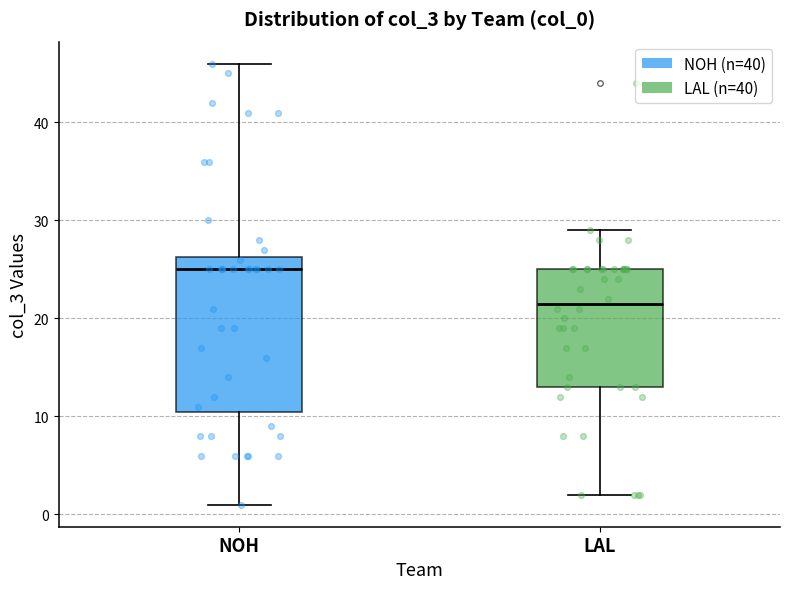

Reading left to right, read every box against the y-axis: the position of its median line, the range the box covers, and the ends of its whiskers. The values are not printed on the chart, so give them approximately, as read against the axis.

NOH: median 25, box 11 to 26, whiskers 1 to 46
LAL: median 22, box 13 to 25, whiskers 2 to 29